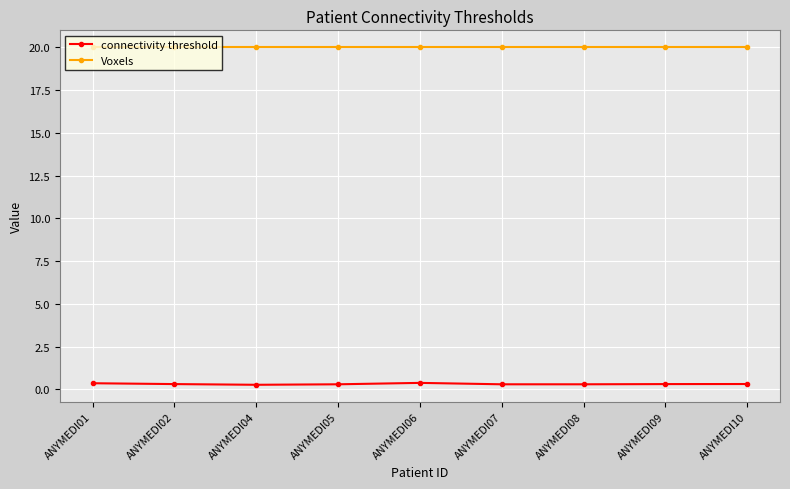

How many lines are shown in the chart?

2